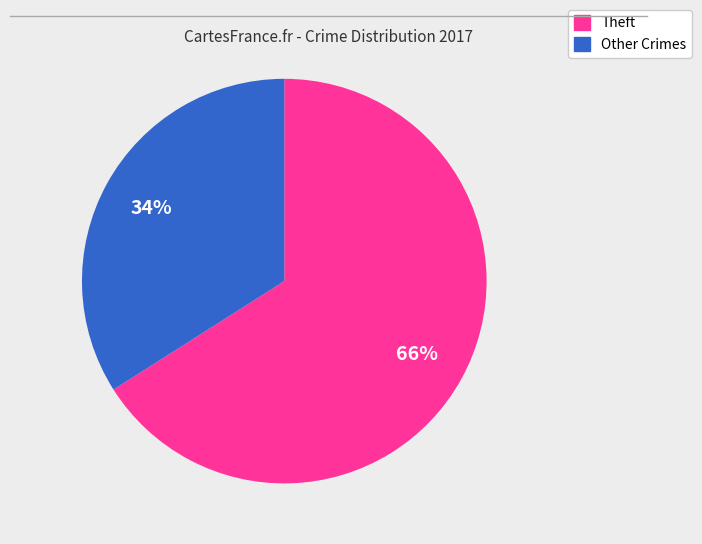

How many segments does this pie chart have?

2